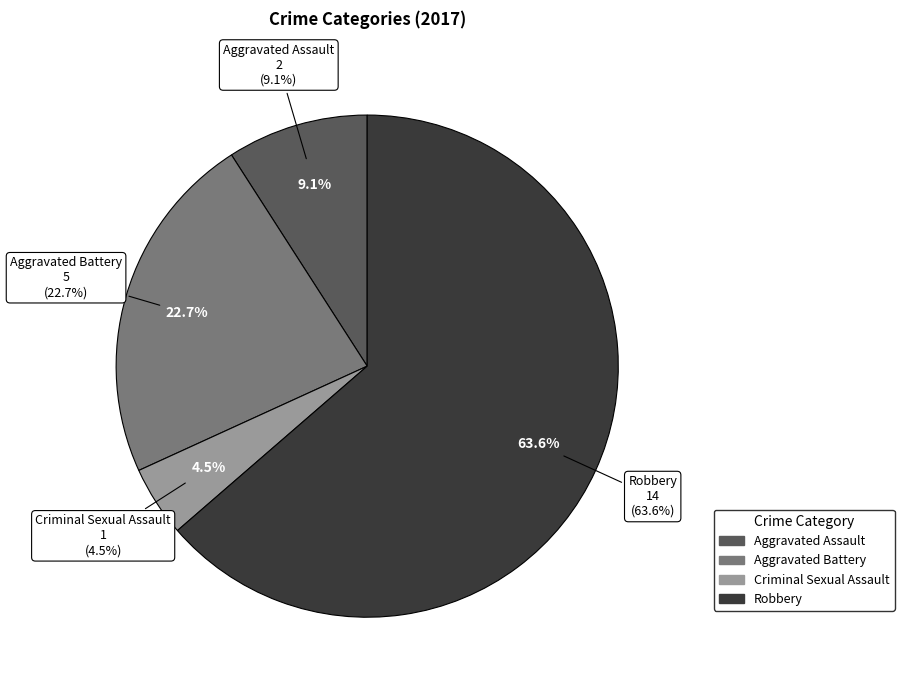

To the nearest percent, what is the average slice percentage?

25%